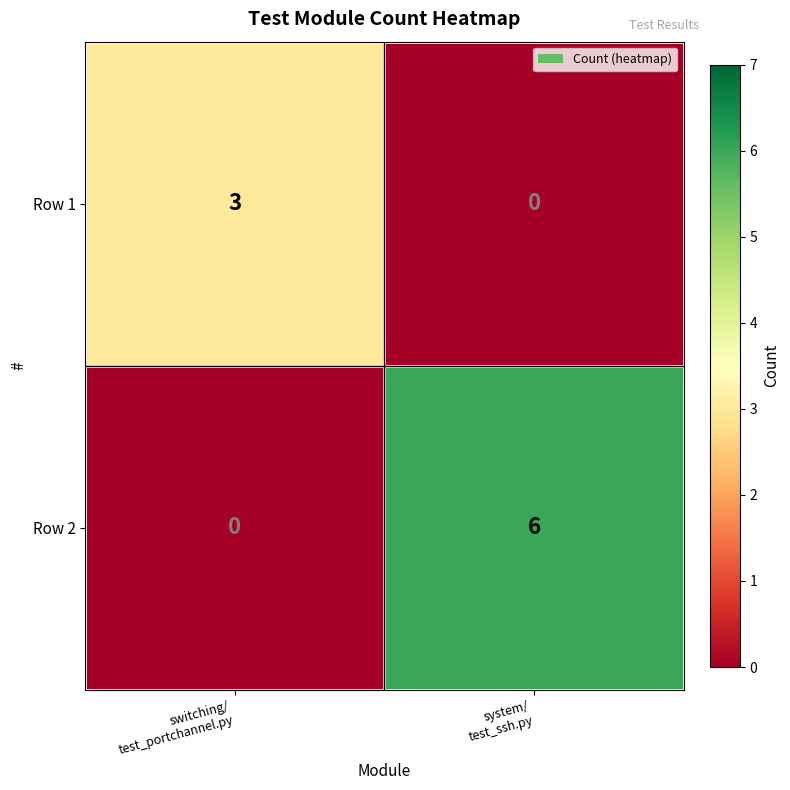

How many values in Row 1 are above zero?

1